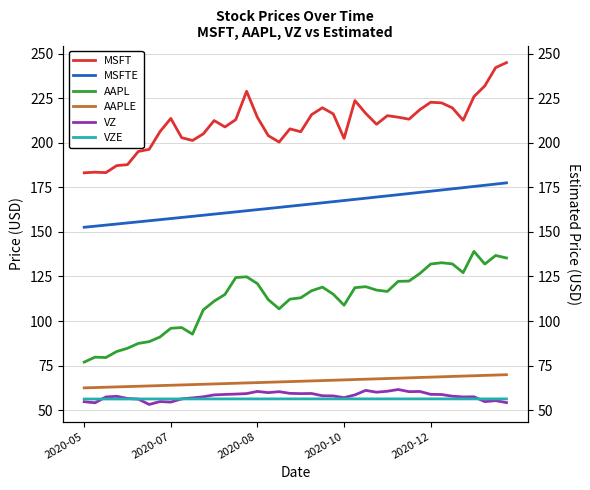

The value of AAPLE at 12 is 45.3. True or false?

False